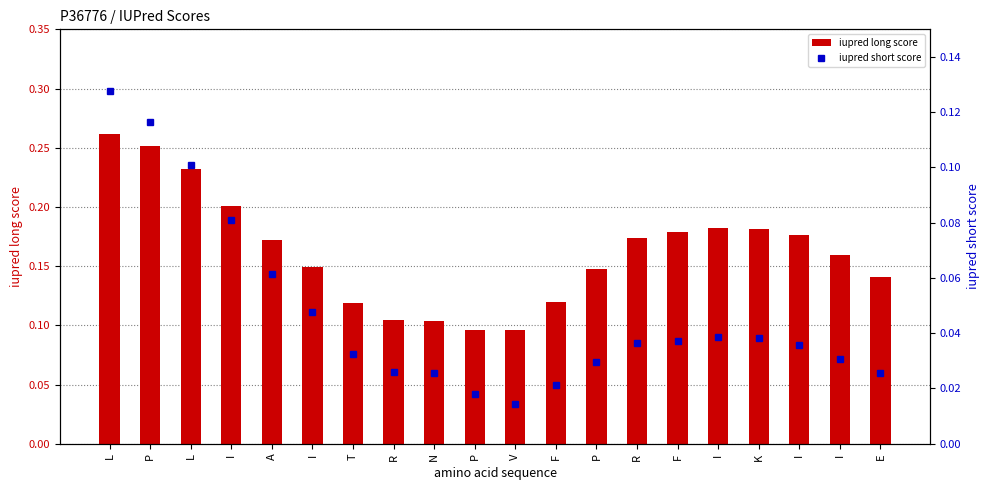

How many distinct data groups are displayed?

2